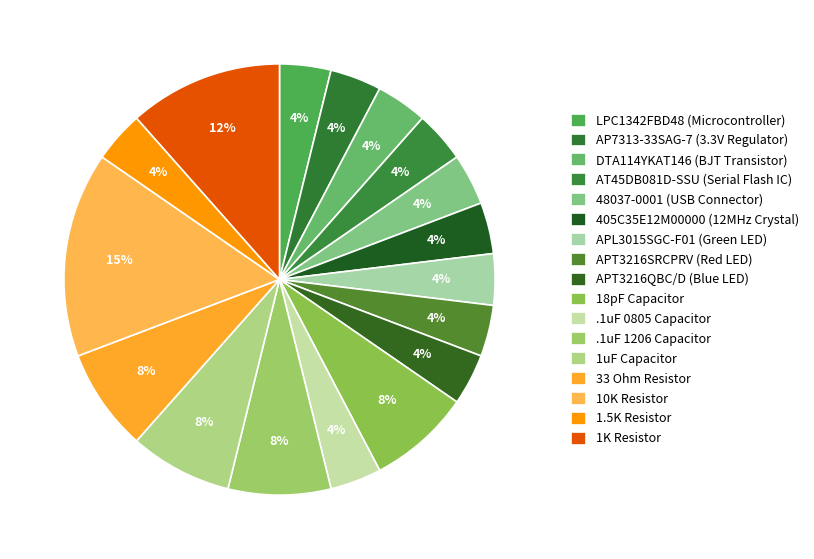

To the nearest percent, what percentage of the pie is 10K Resistor?

15%